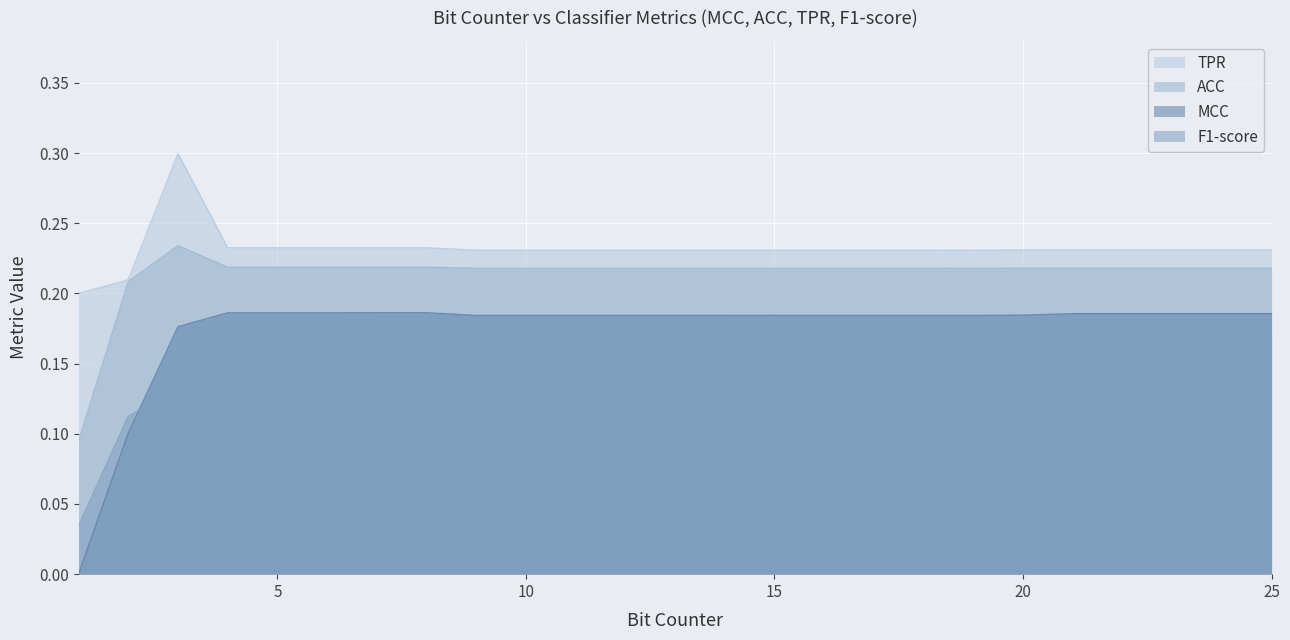

True or false: TPR has a value of 0.2 at 25.

True